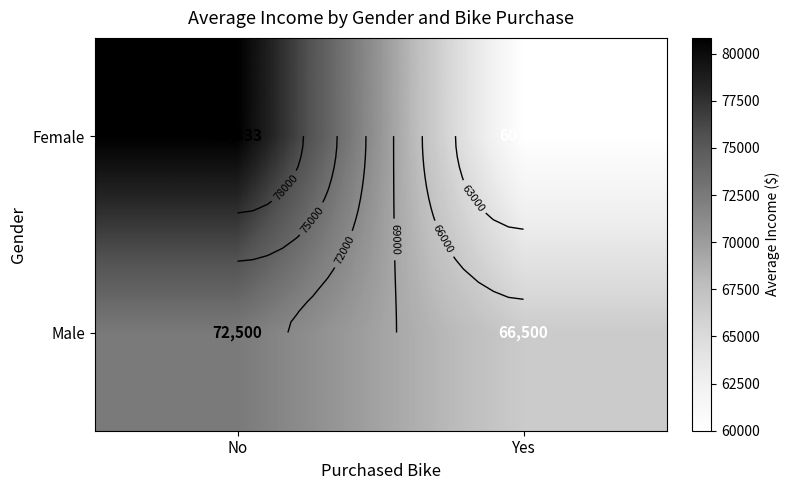

What is the difference between the maximum and minimum values in the Male series?

6000.0